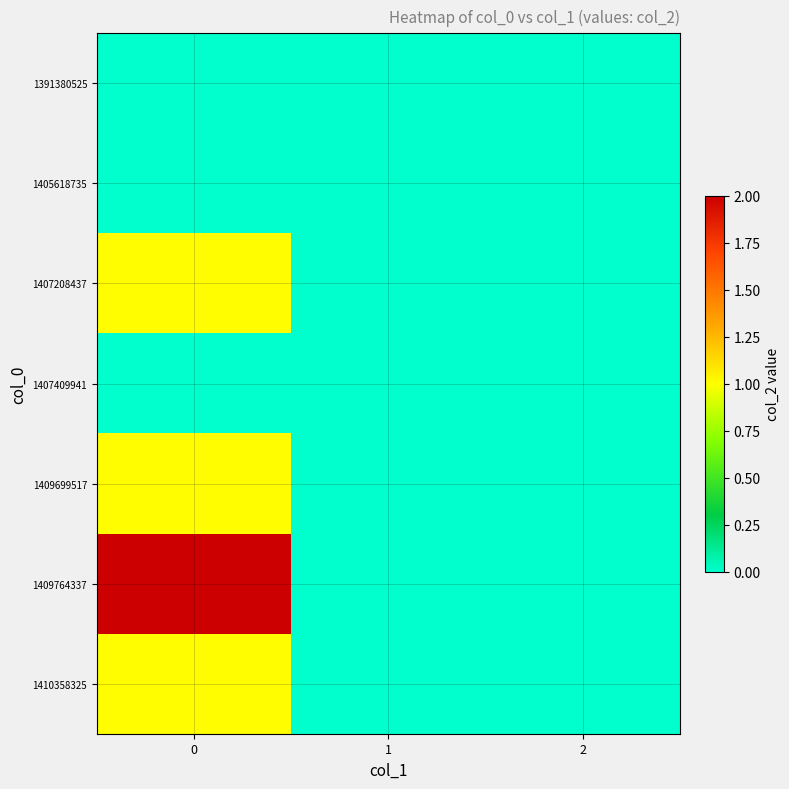

Reading left to right, list all the values displayed in this chart.

1391380525: 0=0	1=0	2=0
1405618735: 0=0	1=0	2=0
1407208437: 0=1	1=0	2=0
1407409941: 0=0	1=0	2=0
1409699517: 0=1	1=0	2=0
1409764337: 0=2	1=0	2=0
1410358325: 0=1	1=0	2=0